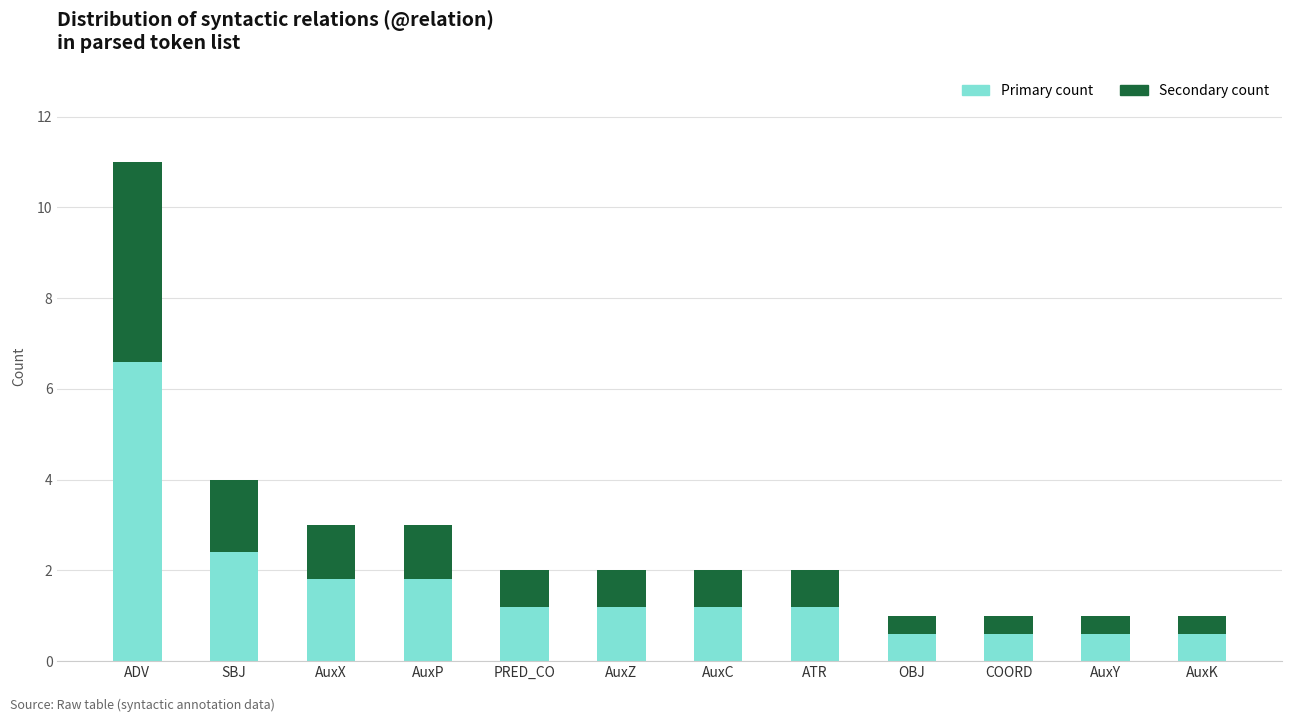

What is the total value across all series at SBJ?

4.0